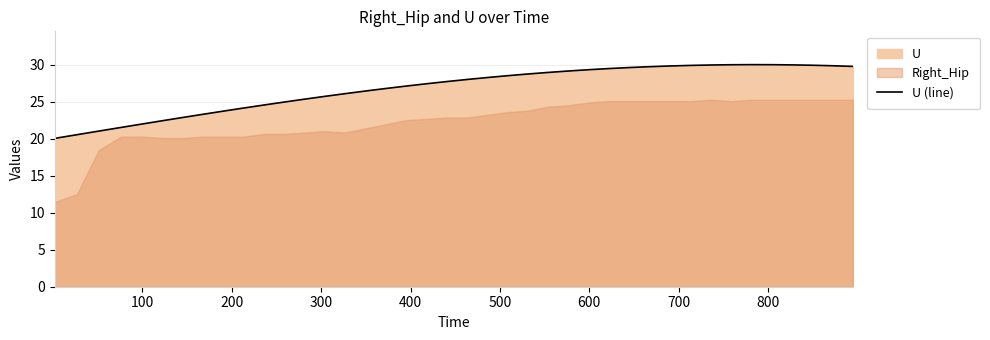

What is the difference between the second highest and minimum values?

10.0